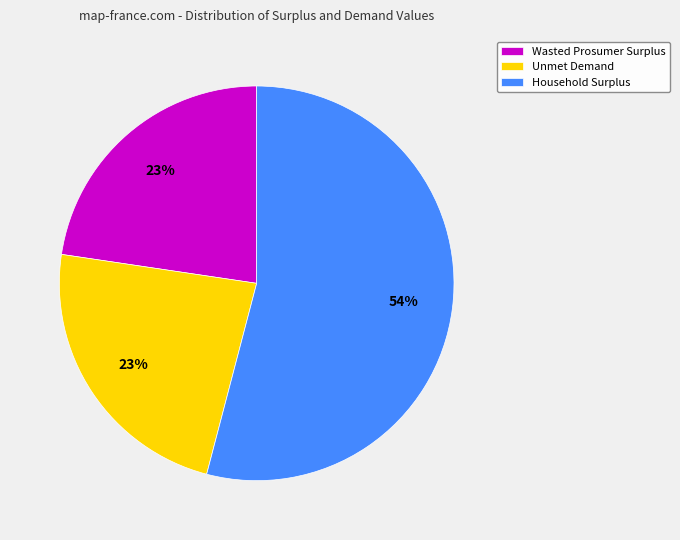

Count the number of slices in the pie.

3